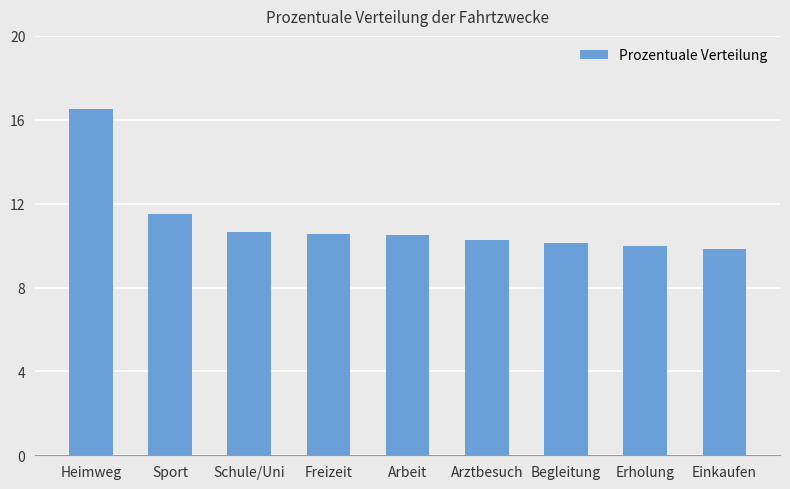

What is the maximum value shown in the chart?

16.5